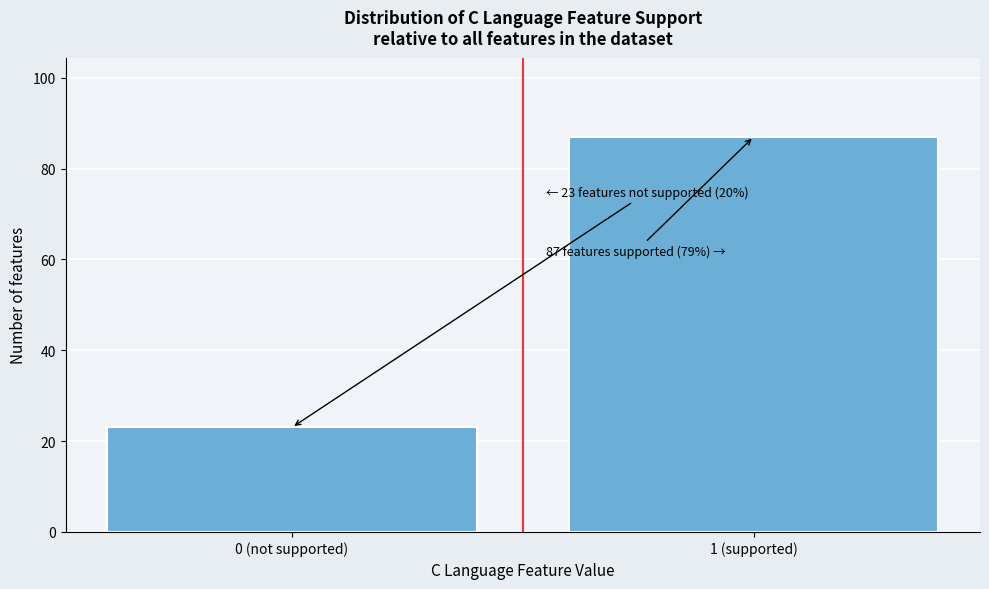

Reading left to right, list all the values displayed in this chart.

0 (not supported)=23	1 (supported)=87